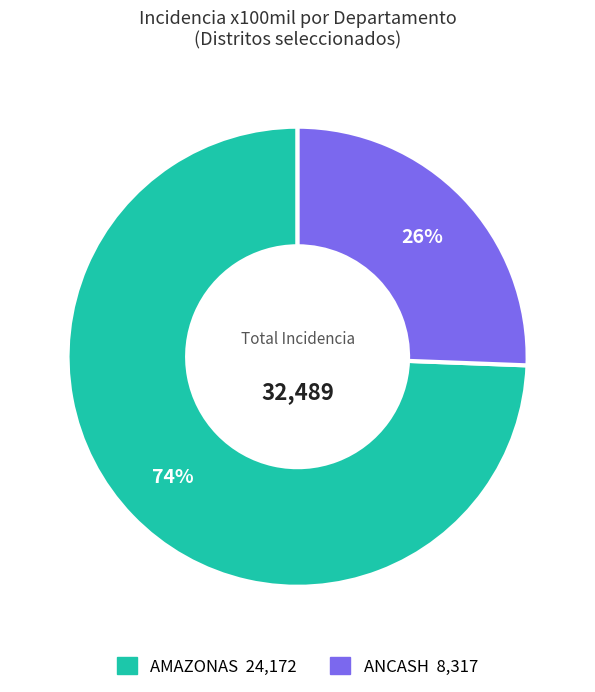

Is there any slice that represents more than half of the pie?

Yes